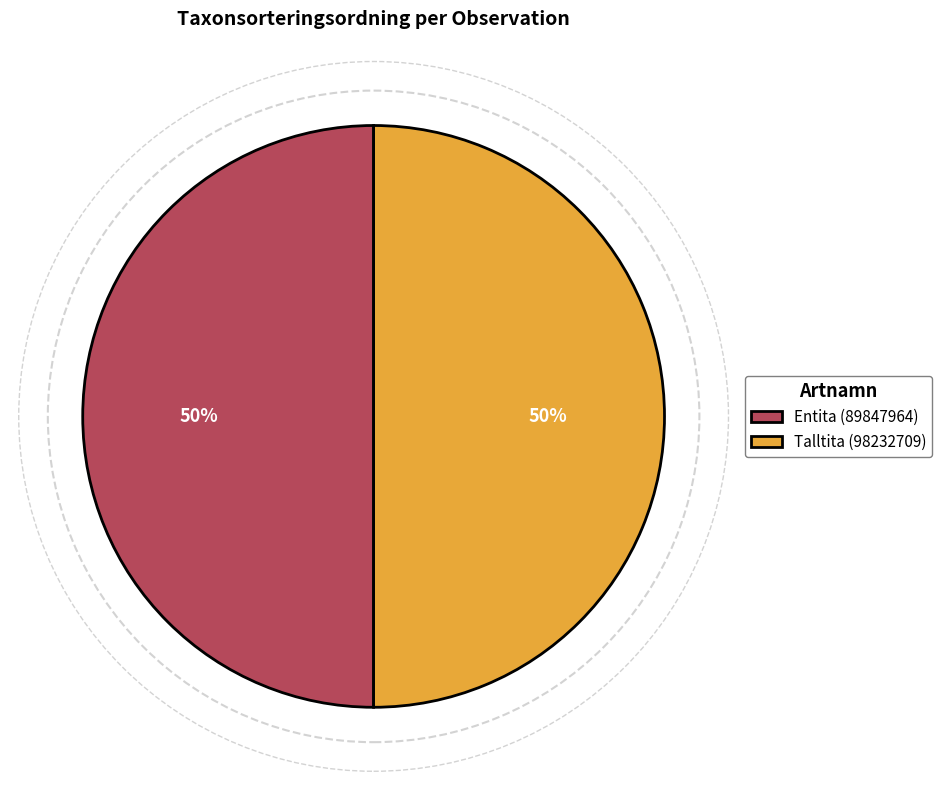

Approximately how many times larger is the value at Talltita (98232709) compared to Entita (89847964)?

1.0